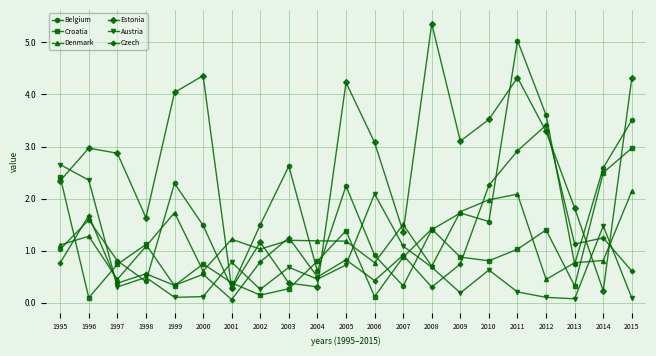

What are all the series names shown in the legend?

Belgium, Croatia, Denmark, Estonia, Austria, Czech